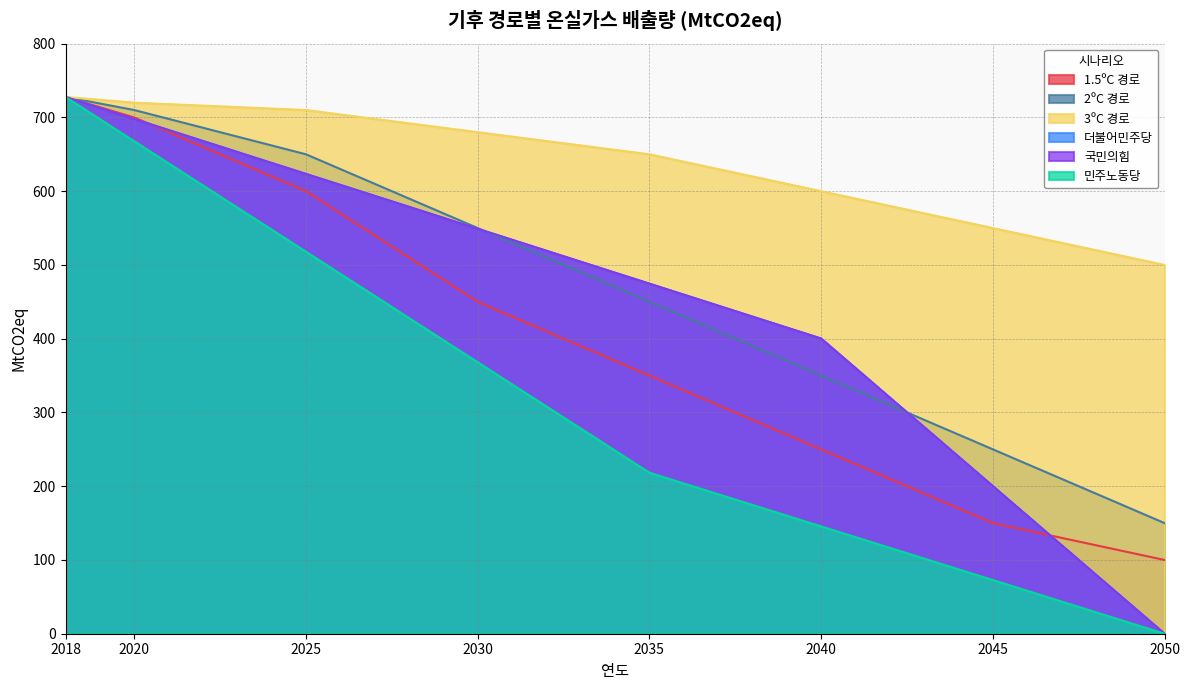

Is the value of 2ºC 경로 at 2050 greater than the value of 국민의힘 at 2040?

No